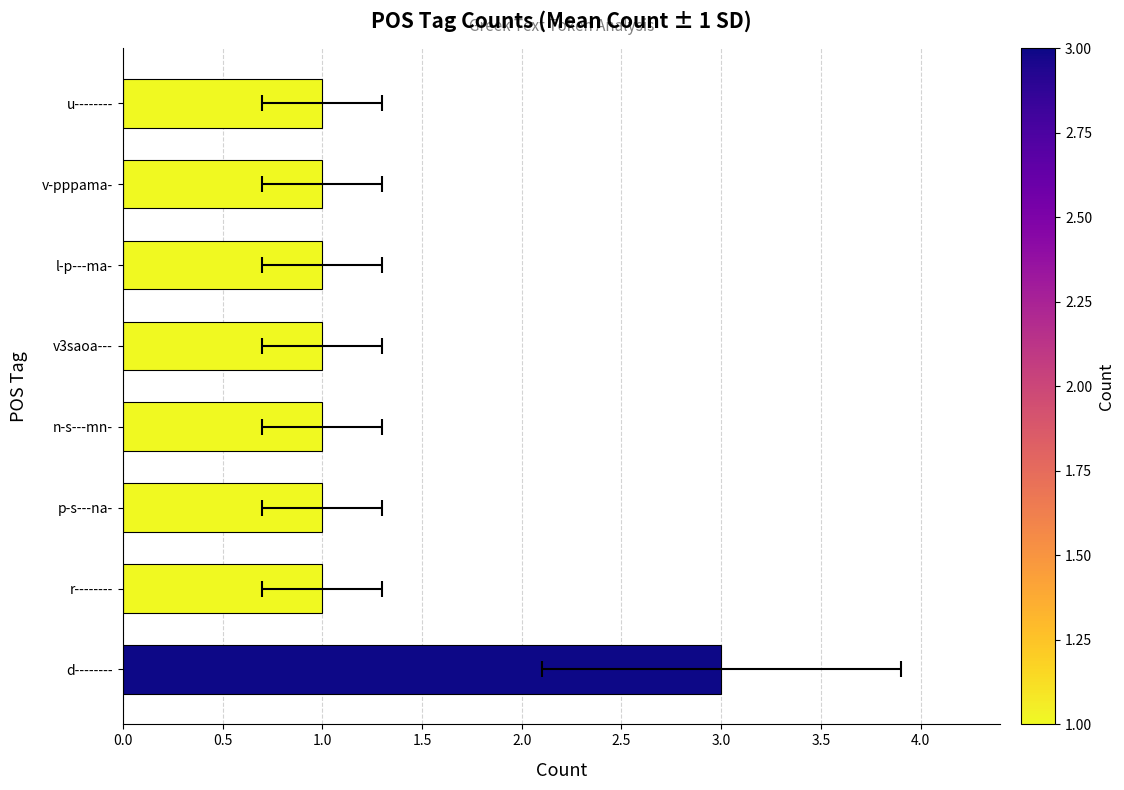

What is the value of the 7th bar from the left?

1